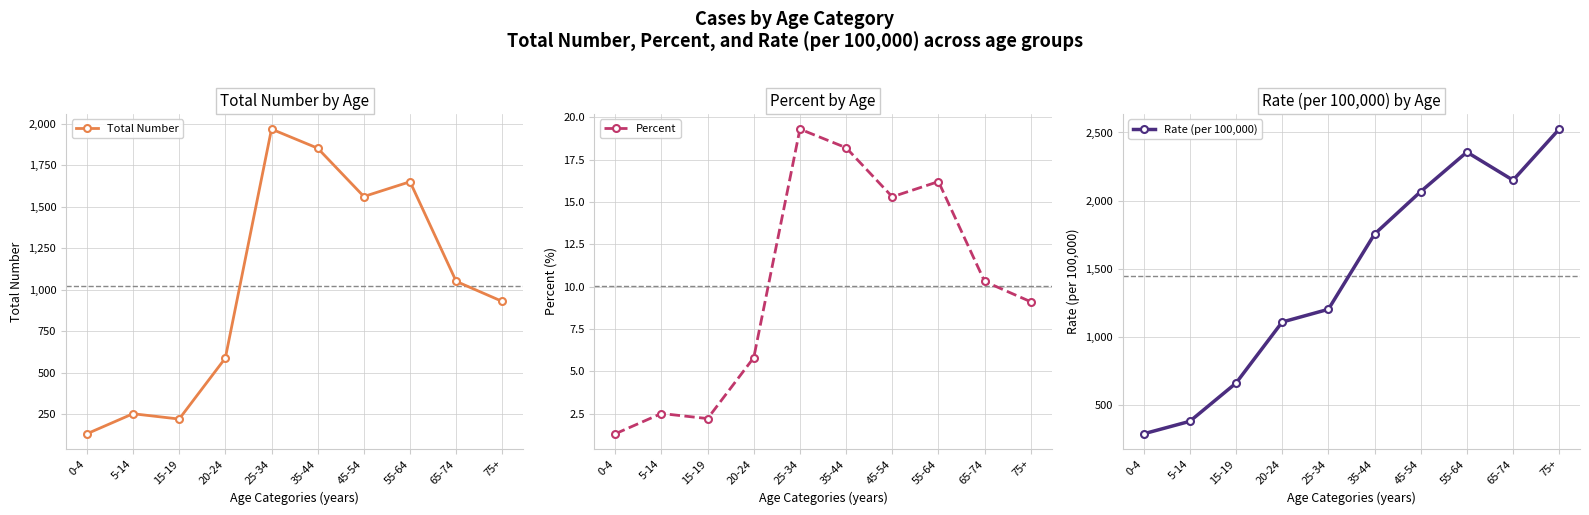

What value does the Percent series have at 35-44?

18.2